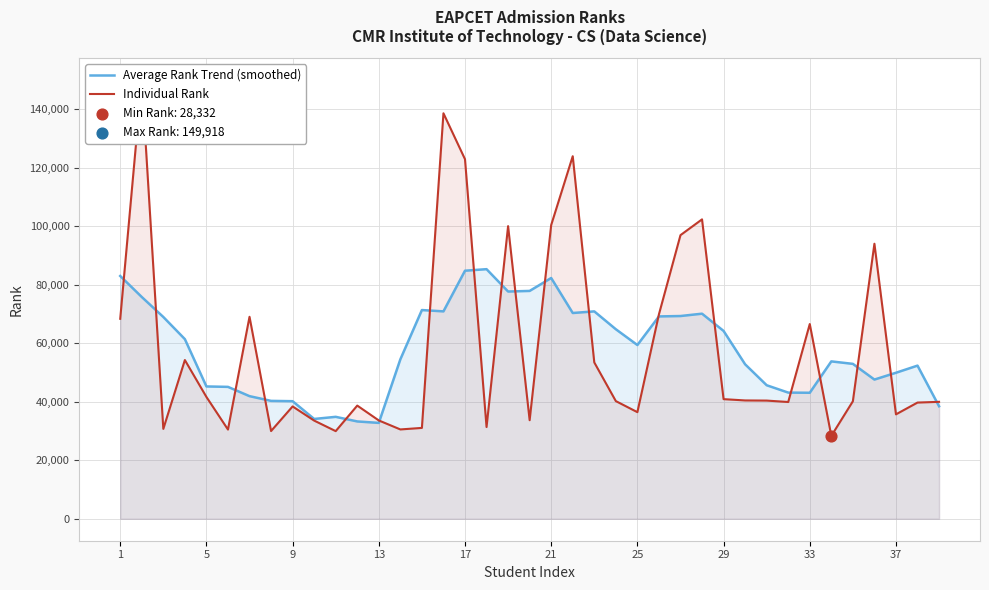

Which series reaches the minimum Y coordinate?

Individual Rank